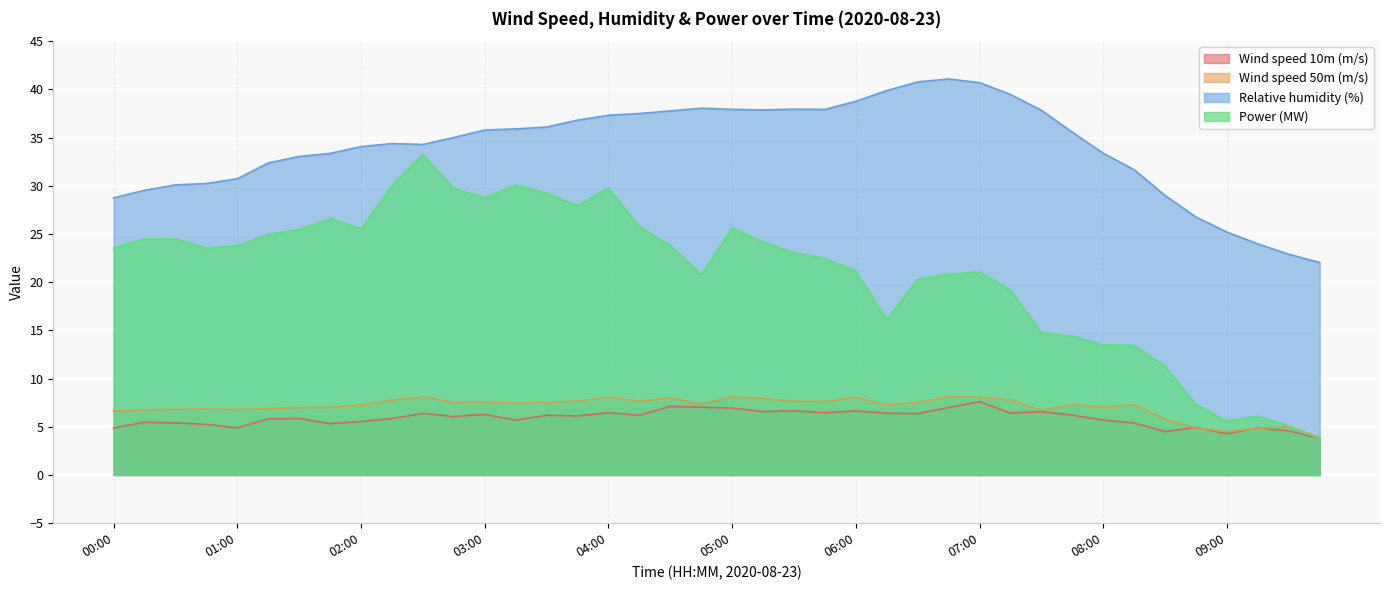

Which series has the largest range (max minus min)?

Power (MW)